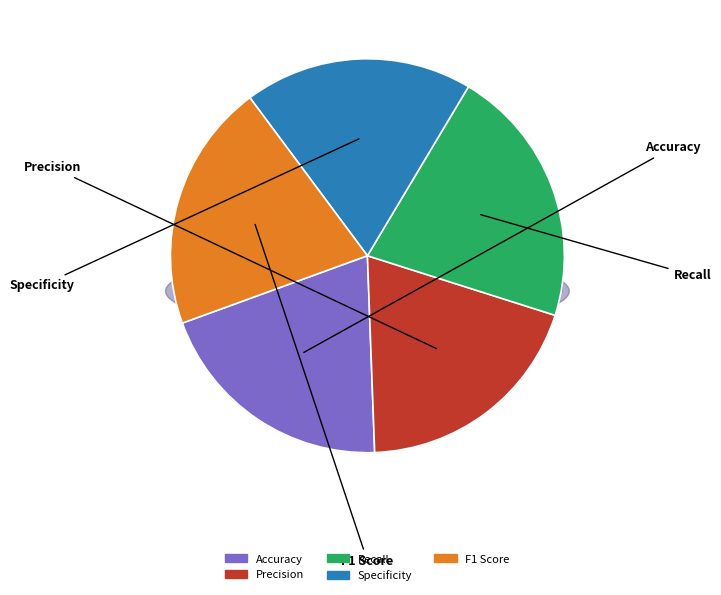

Combined, do Accuracy and F1 Score account for over 50%?

No